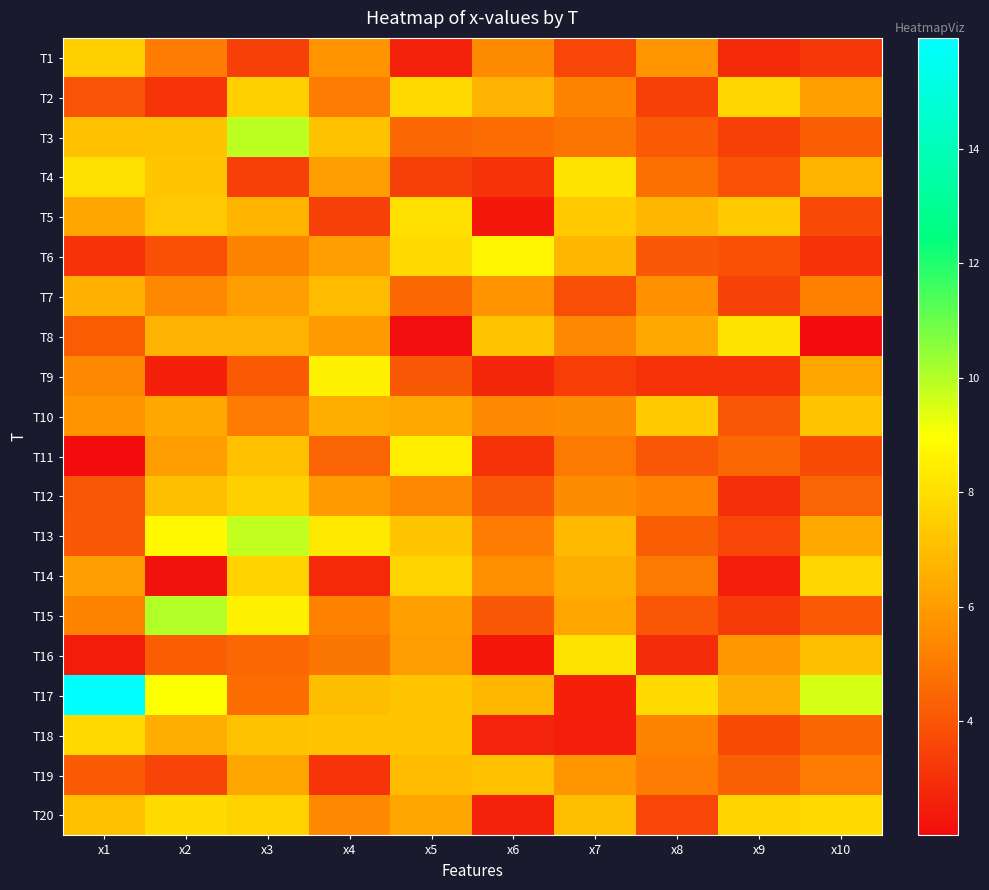

List the series in order of their peak value, lowest first.

T7, T19, T10, T12, T1, T14, T18, T2, T20, T5, T16, T4, T8, T11, T9, T6, T13, T3, T15, T17